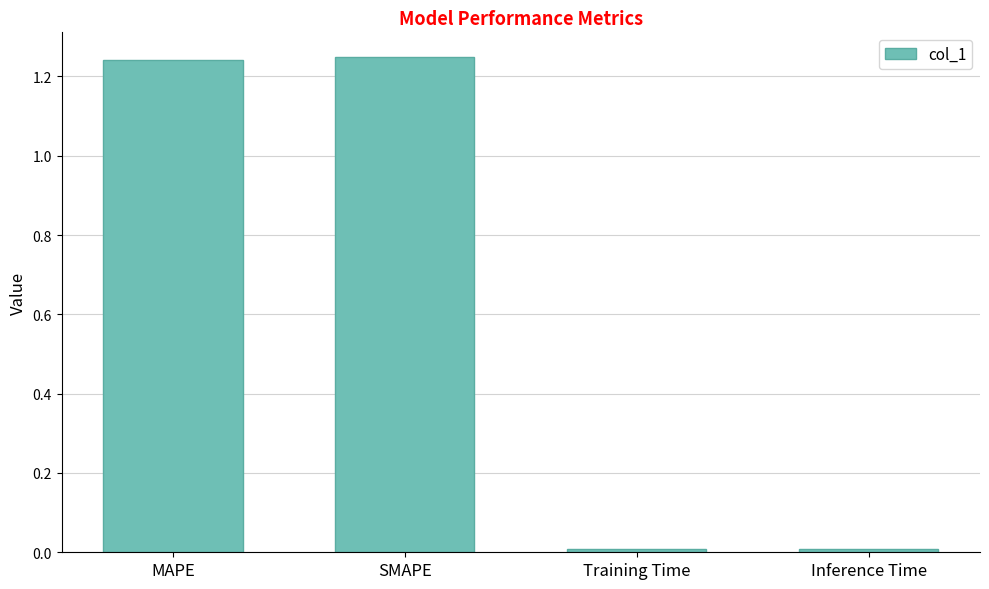

What is the ratio of the value at SMAPE to the value at MAPE?

1.0